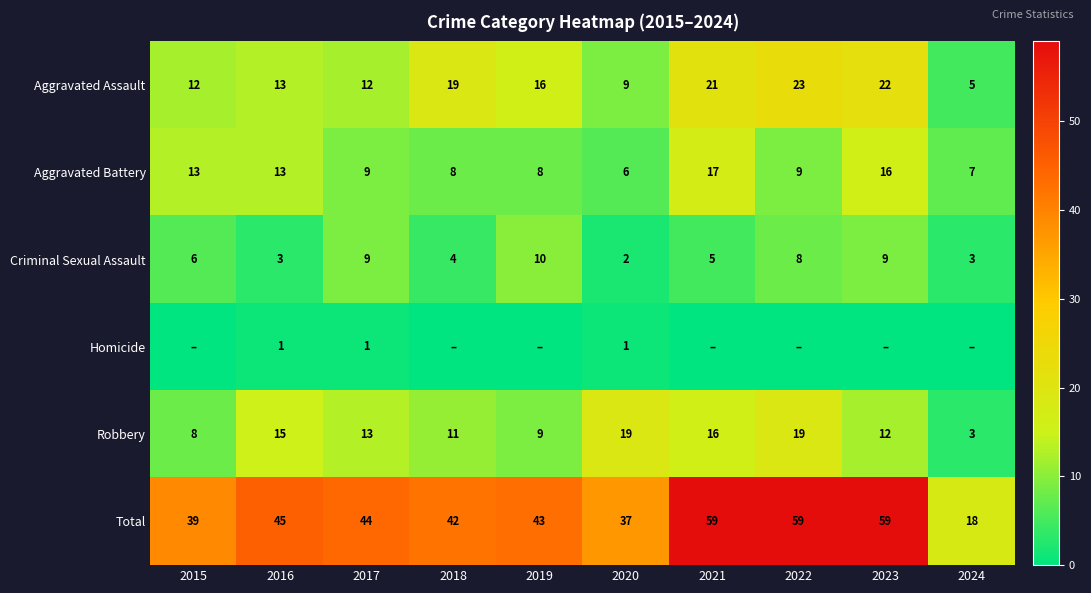

How many data points in Criminal Sexual Assault are less than 6?

5